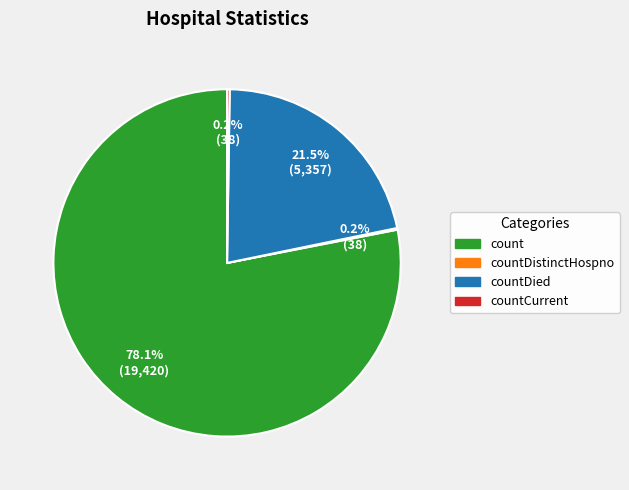

Which slice represents more than half of the pie?

count